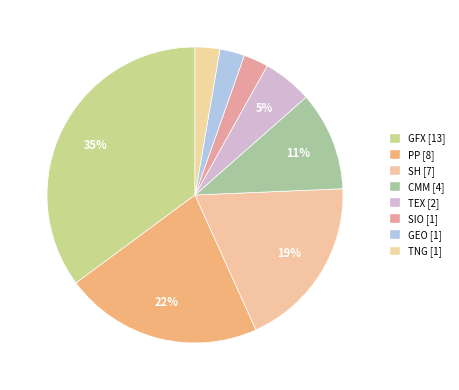

True or false: TEX accounts for 5% of the total.

True